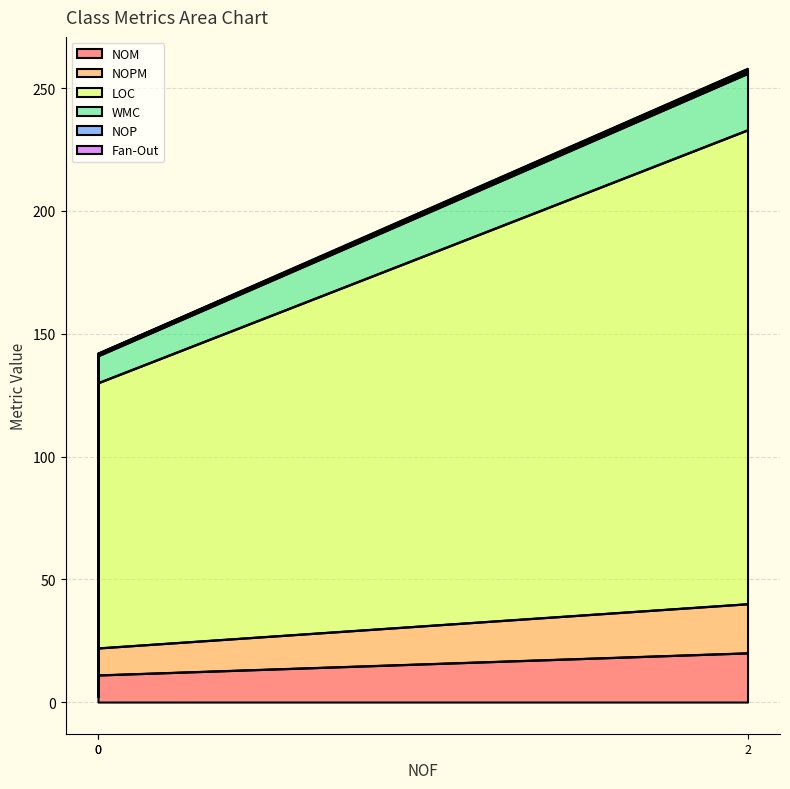

Count the number of data series in this chart.

6